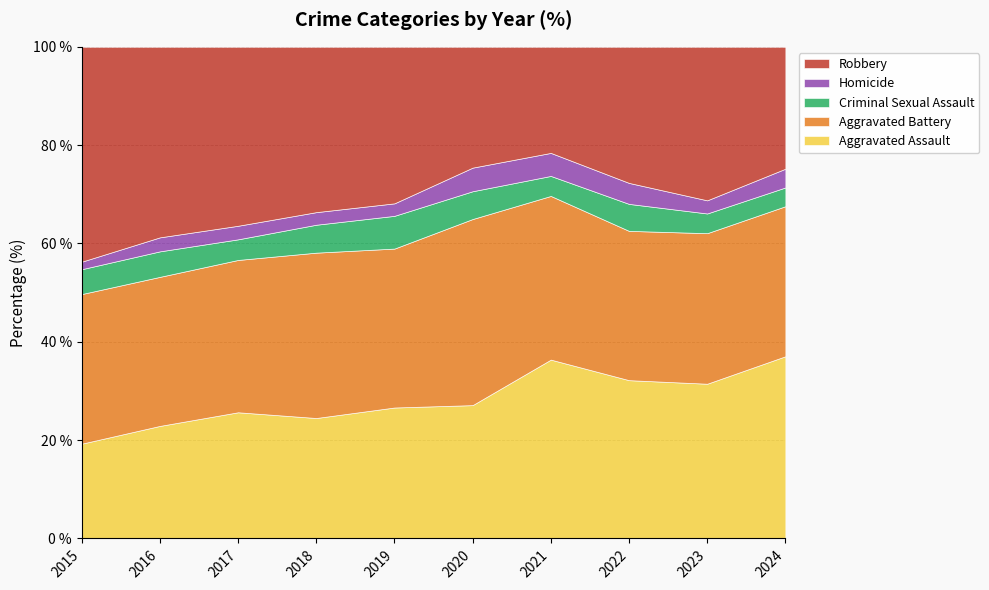

The value of Aggravated Assault at 2016 is 34.2. True or false?

False